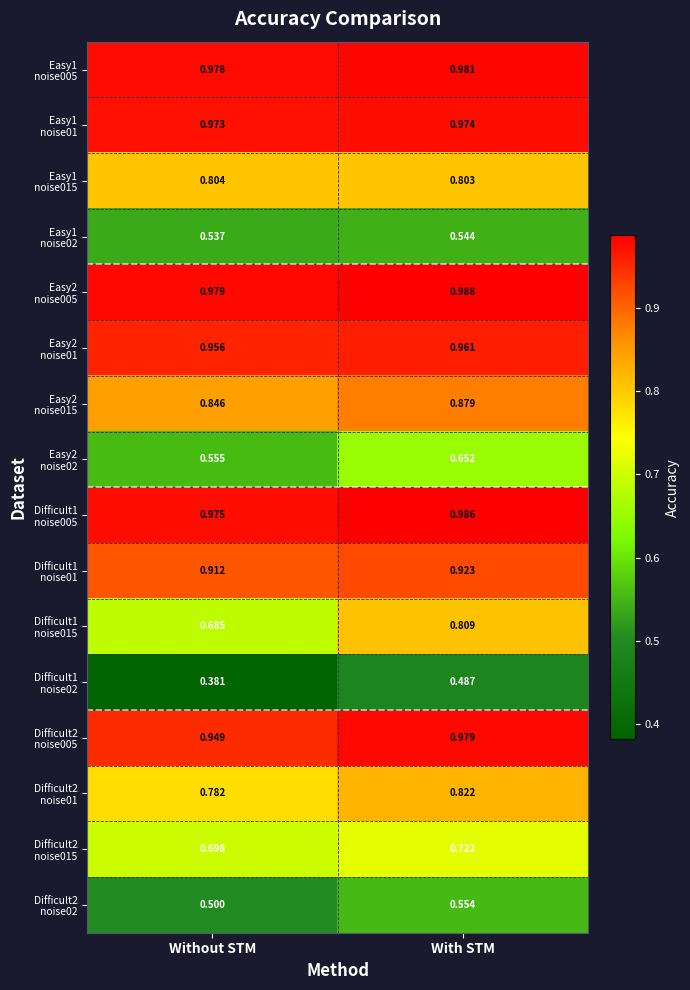

At which category does the chart reach its peak across all series?

With STM